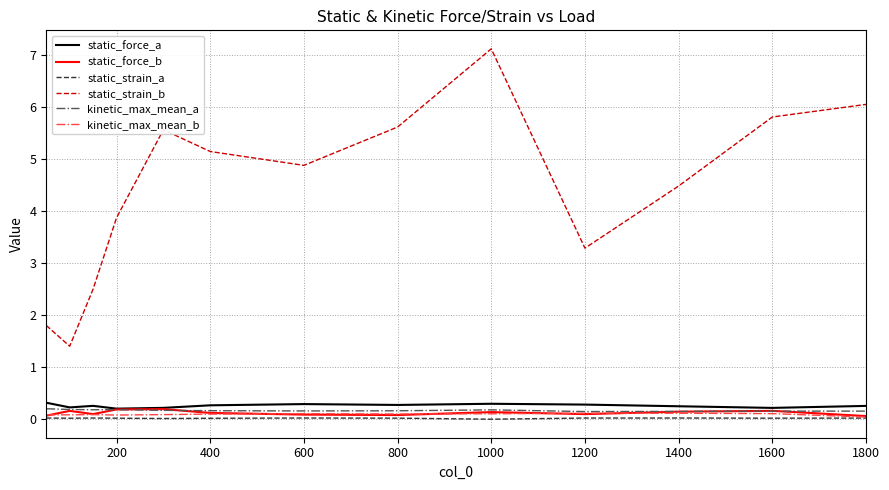

True or false: static_strain_b and static_force_b cross at least once.

False